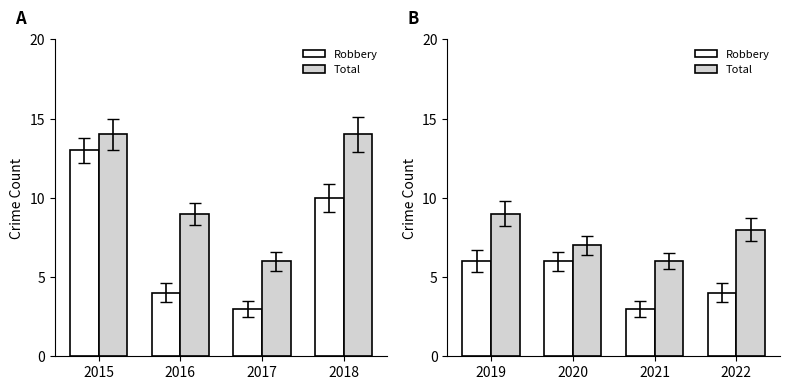

Rank the categories by Total value from lowest to highest.

2021, 2020, 2022, 2019